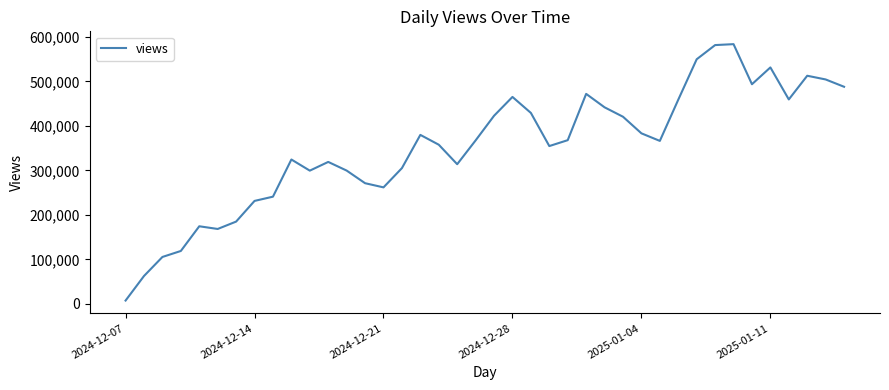

What is the greatest value displayed?

583554